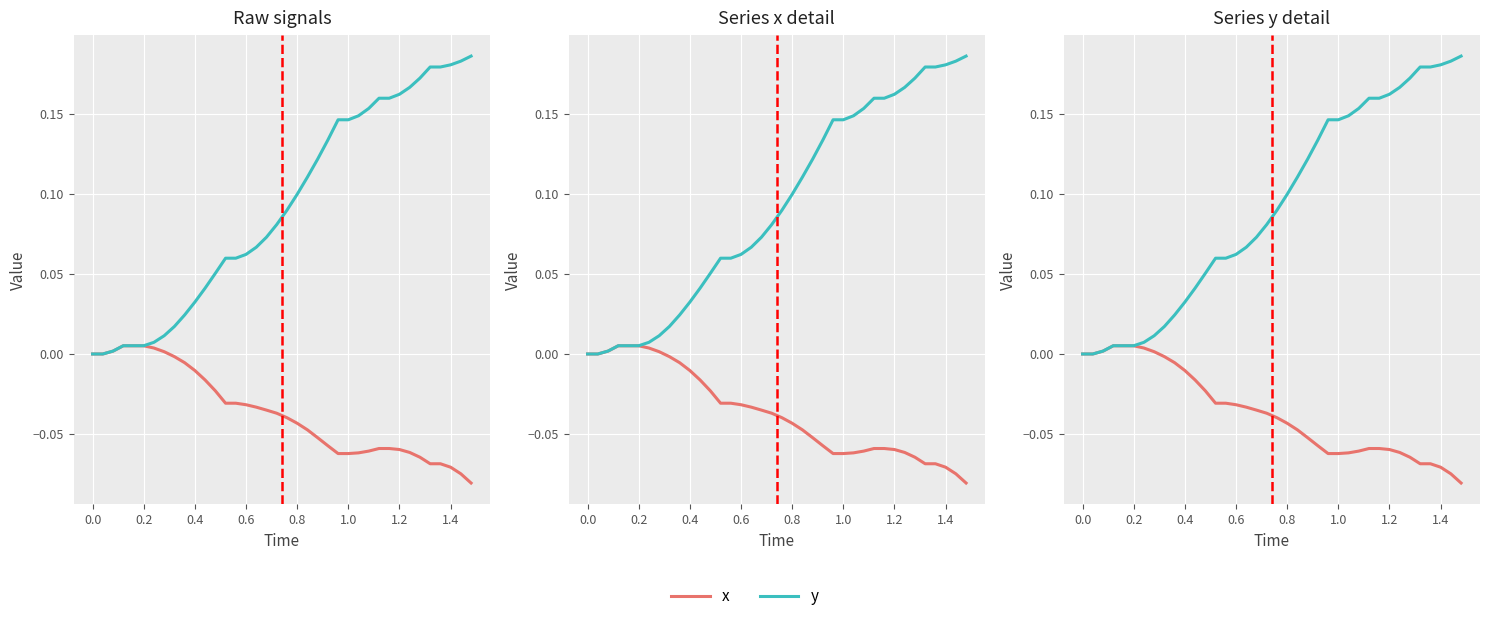

True or false: x and y cross at least once.

False